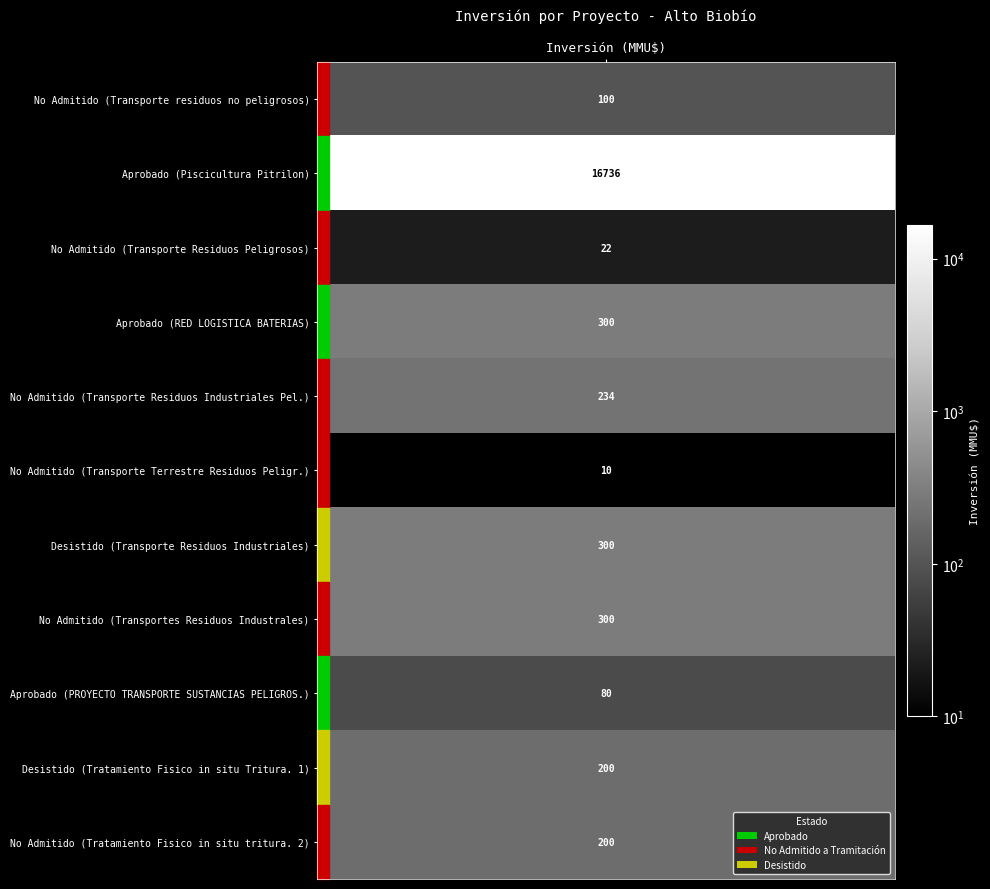

Which category has the highest value across all series?

2